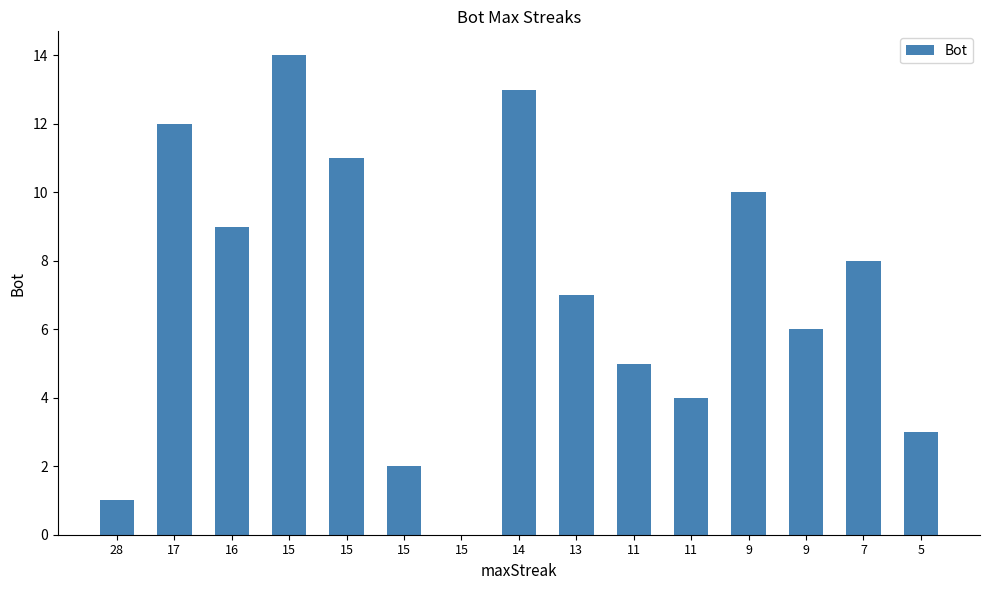

Does the chart contain stacked bars?

No